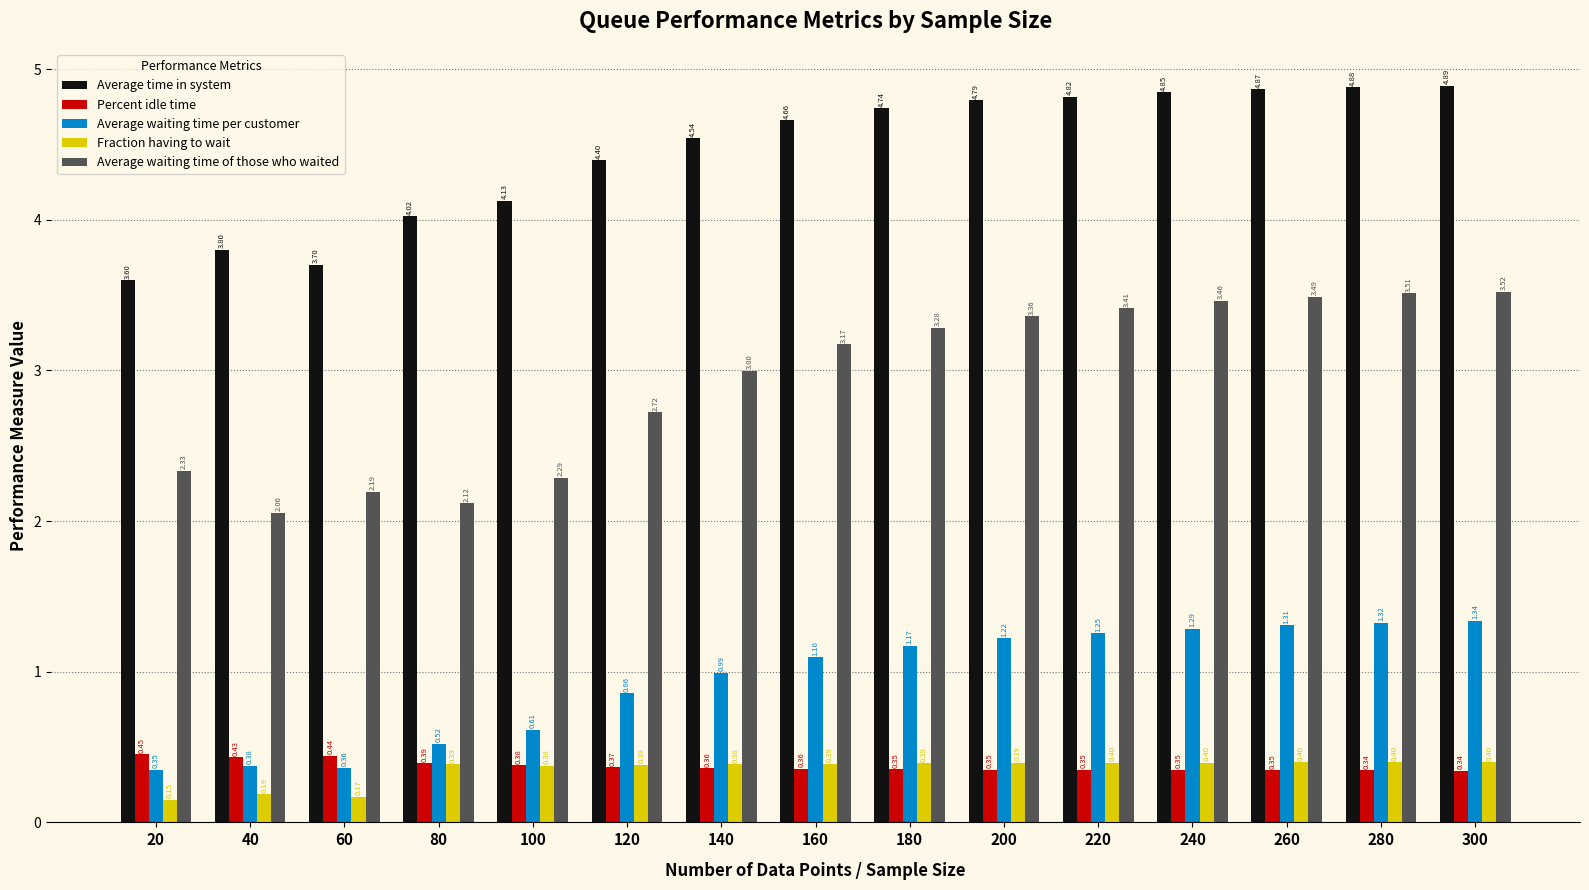

What are all the series names shown in the legend?

Average time in system, Percent idle time, Average waiting time per customer, Fraction having to wait, Average waiting time of those who waited